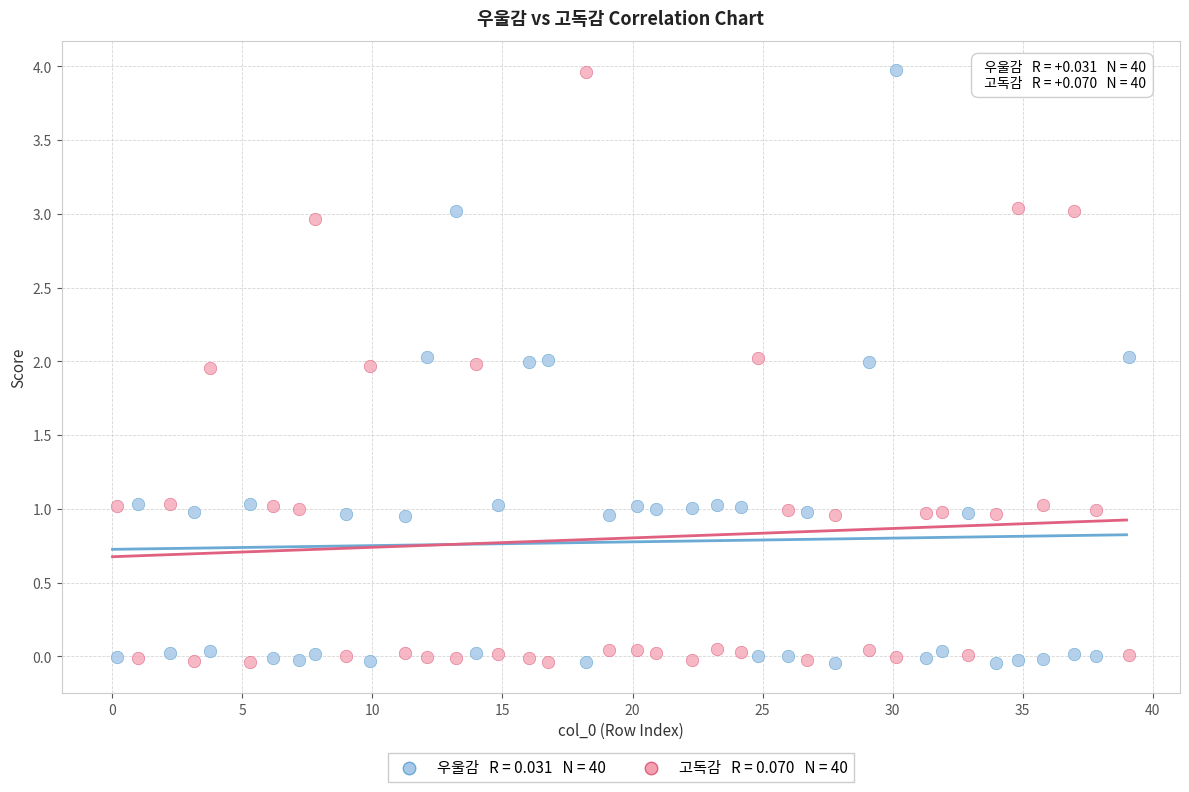

Across all data points, what is the range of X values (max minus min)?

38.9